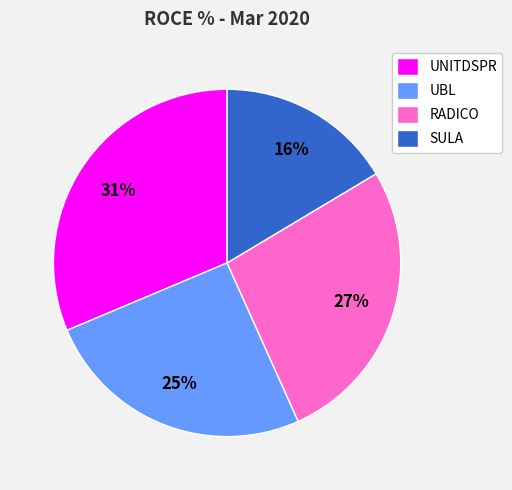

Does any single category account for the majority?

No